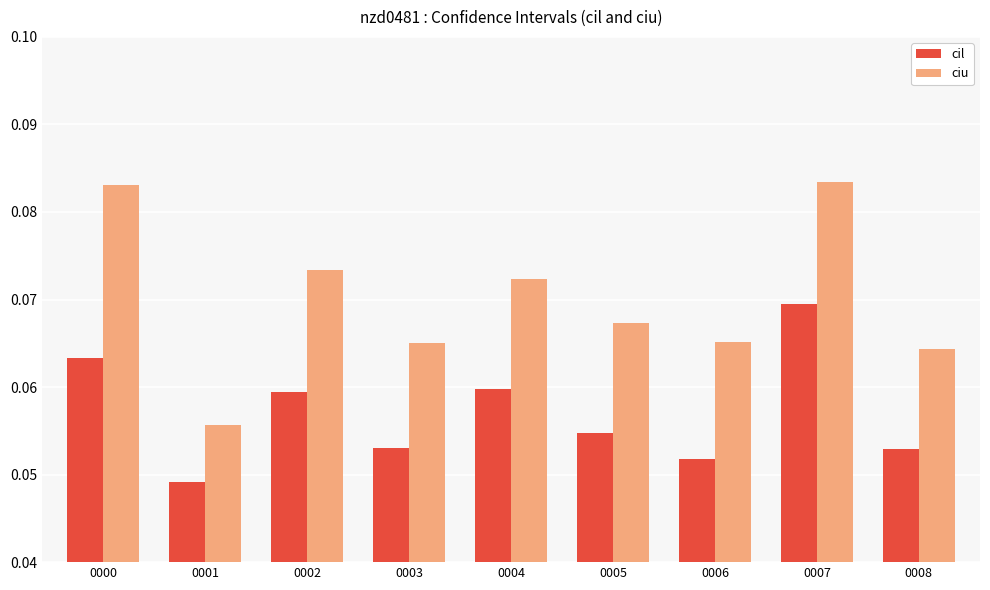

The value of ciu at 0003 is 0.0. True or false?

False